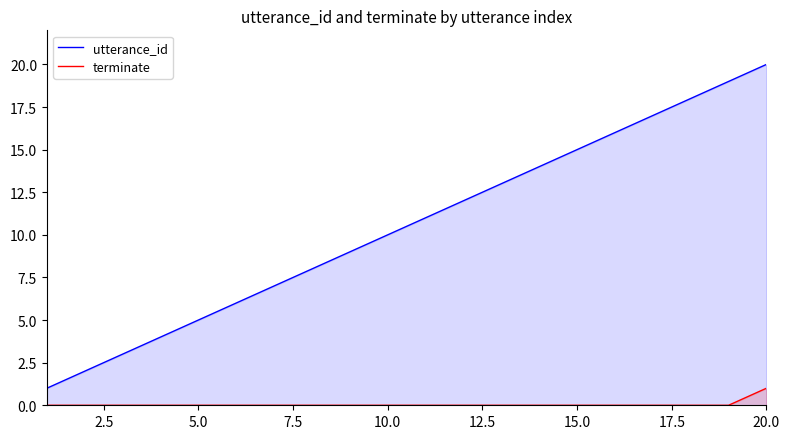

True or false: utterance_id and terminate intersect in this chart.

False